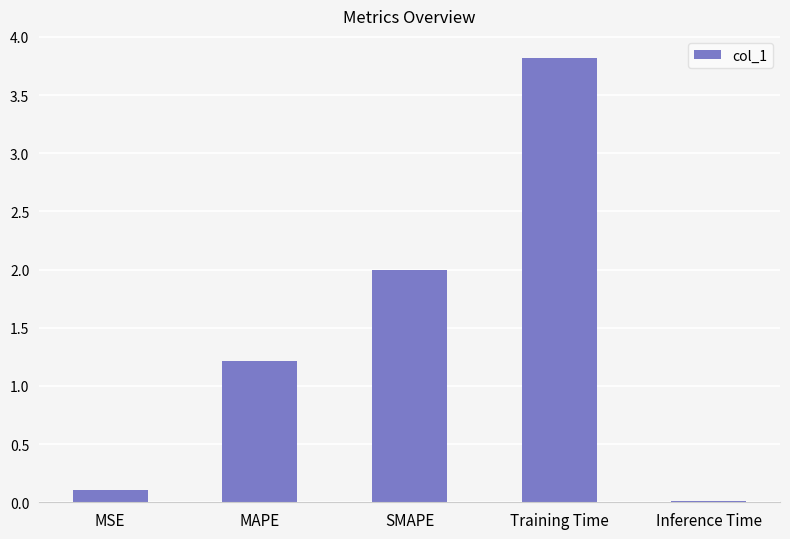

Are the bars grouped side by side (vs. stacked)?

No